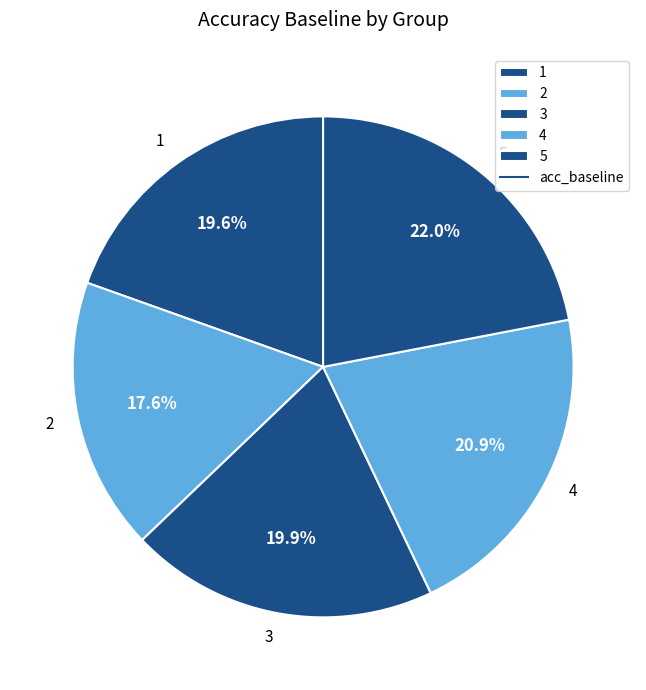

Between 5 and 3, which is larger?

5